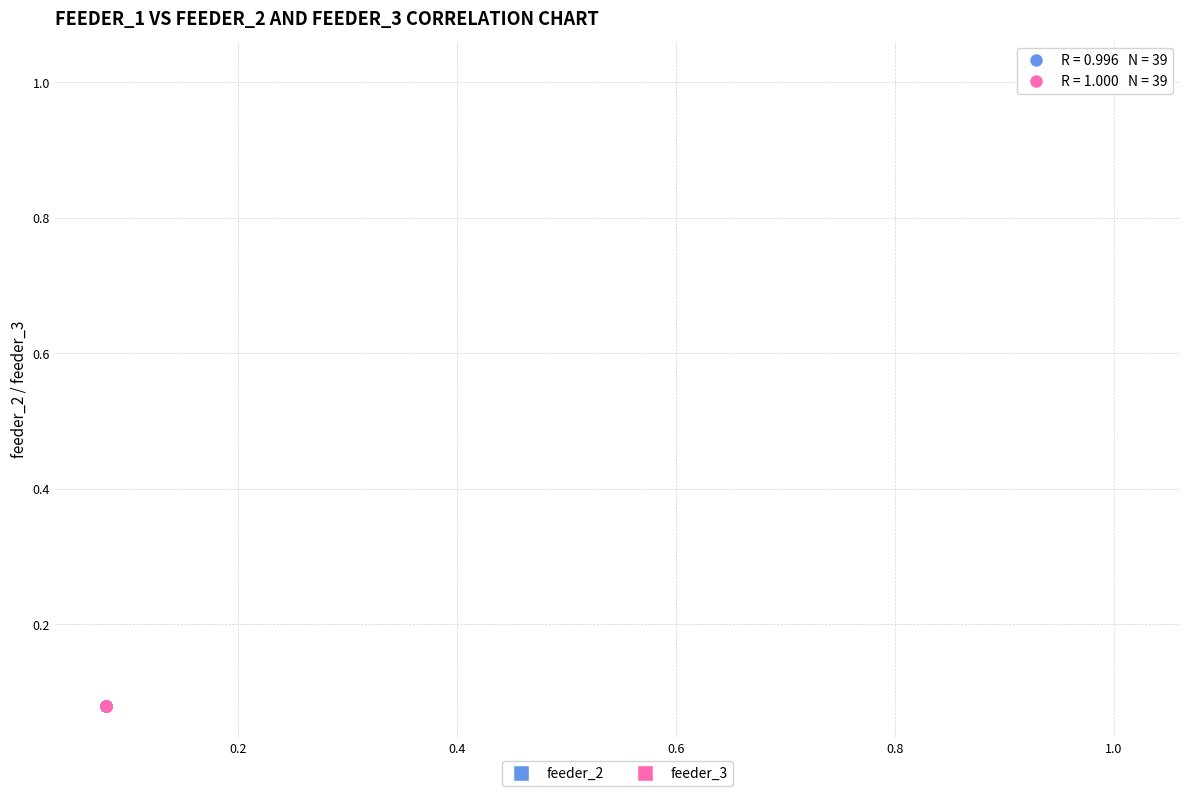

What are all the series names shown in the legend?

feeder_2, feeder_3